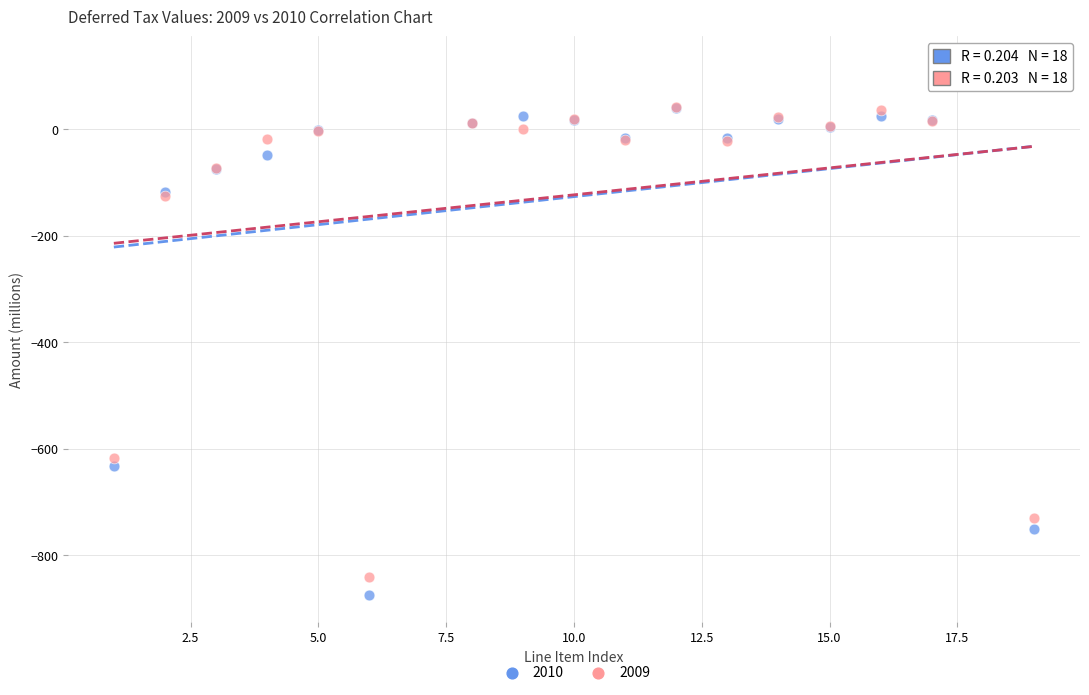

What are all the series names shown in the legend?

2010, 2009